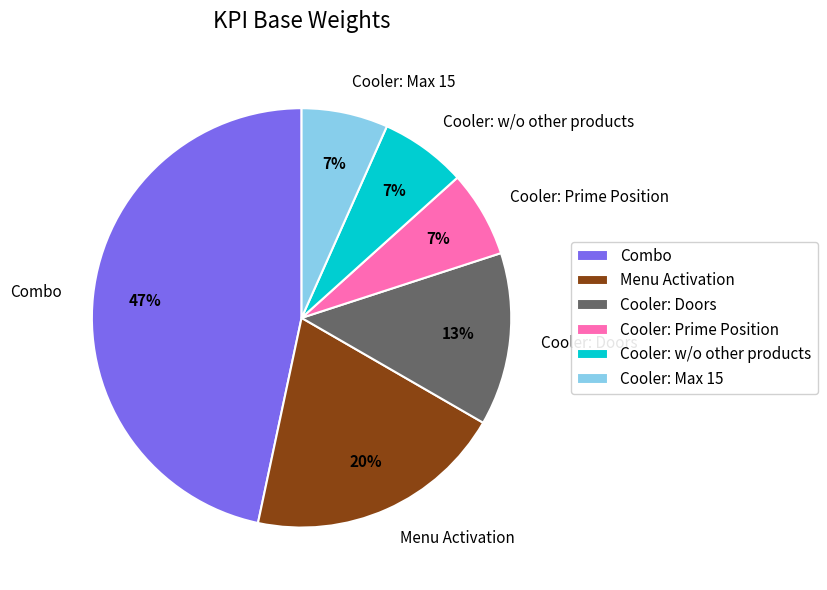

Between Cooler: w/o other products and Menu Activation, which is larger?

Menu Activation